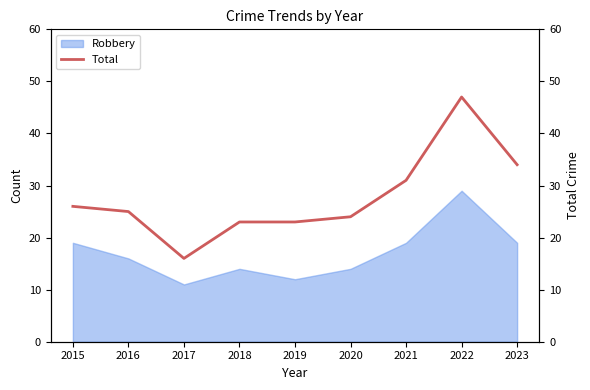

Where is the first local minimum?

2017